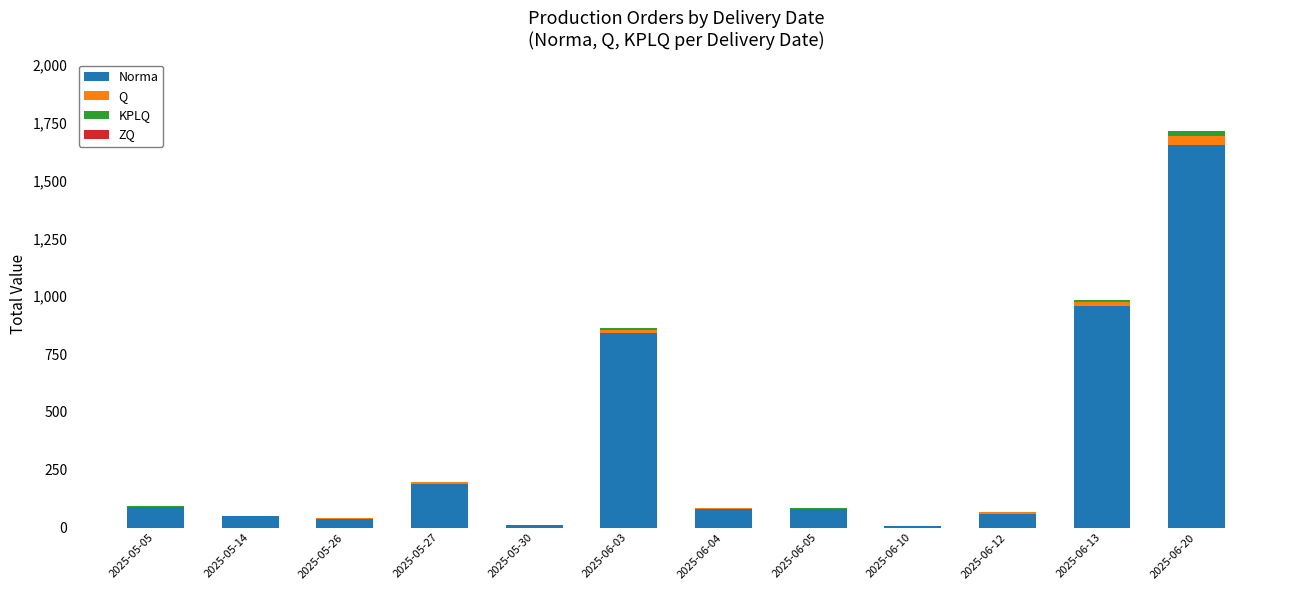

What is the total value across all series at 2025-06-12?

69